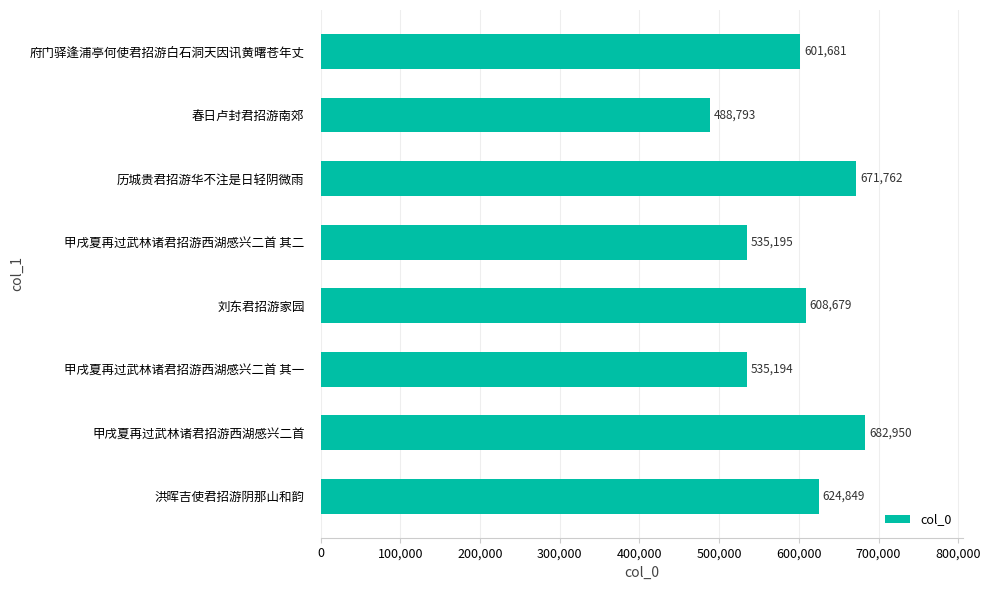

List the labels in order of value, largest first.

甲戌夏再过武林诸君招游西湖感兴二首, 历城贵君招游华不注是日轻阴微雨, 洪晖吉使君招游阴那山和韵, 刘东君招游家园, 府门驿逢浦亭何使君招游白石洞天因讯黄曙苍年丈, 甲戌夏再过武林诸君招游西湖感兴二首 其二, 甲戌夏再过武林诸君招游西湖感兴二首 其一, 春日卢封君招游南郊